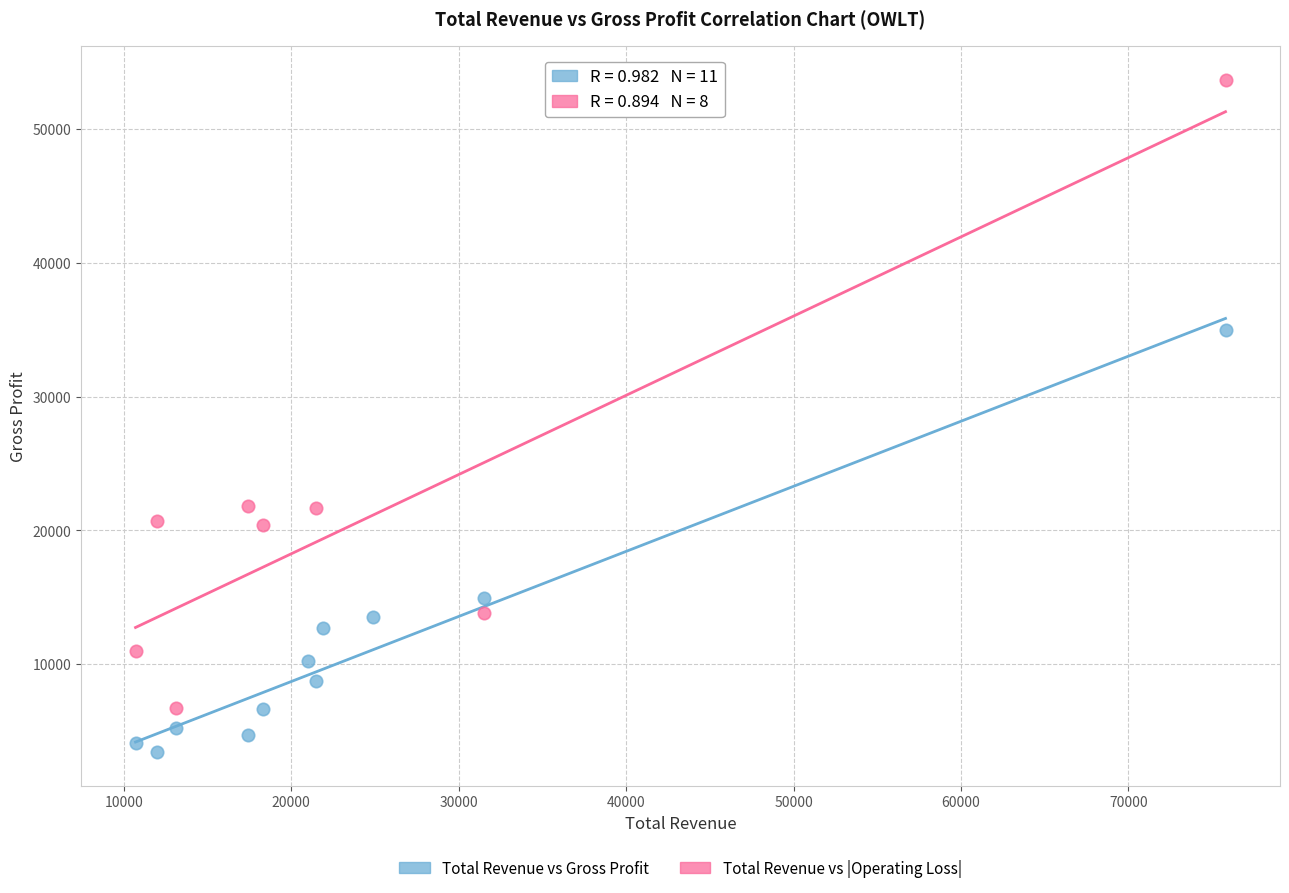

Which series contains the lowest Y value?

Total Revenue vs Gross Profit